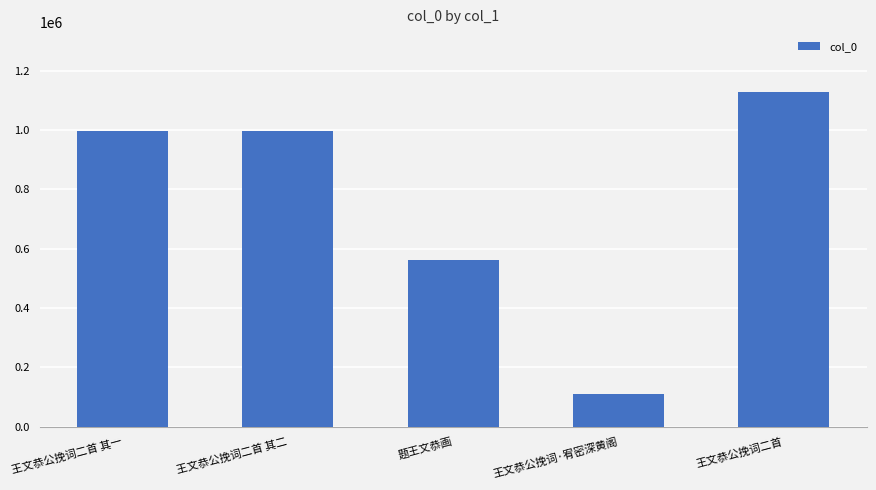

The value at 王文恭公挽词二首 其二 is 338029. True or false?

False